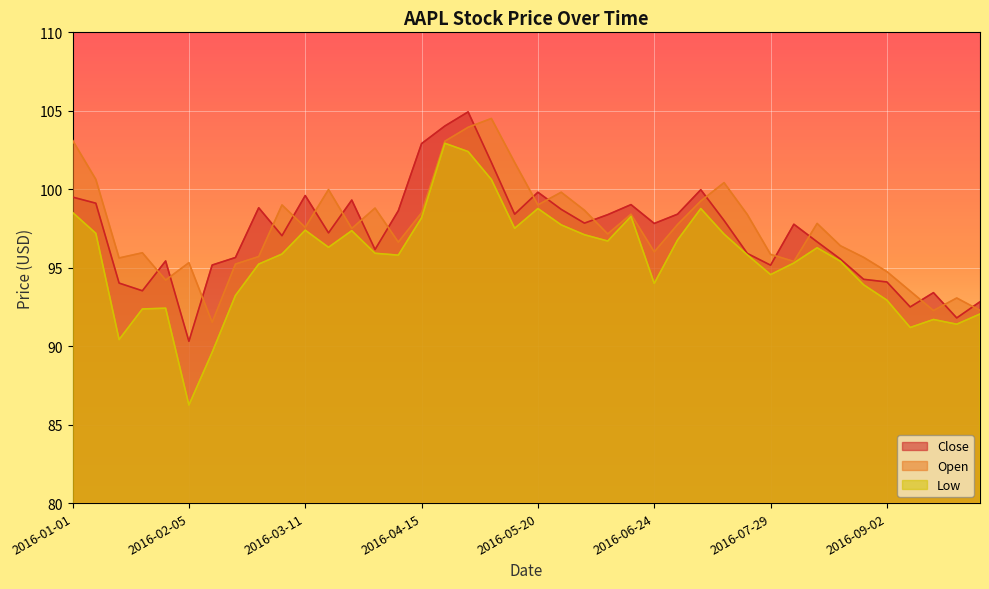

What is the sum of all Low values?

3821.3